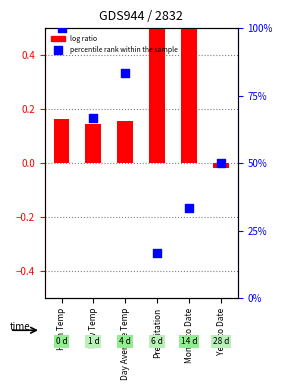

Is the value of log ratio at Precipitation greater than the value of percentile rank within the sample at Year to Date?

Yes